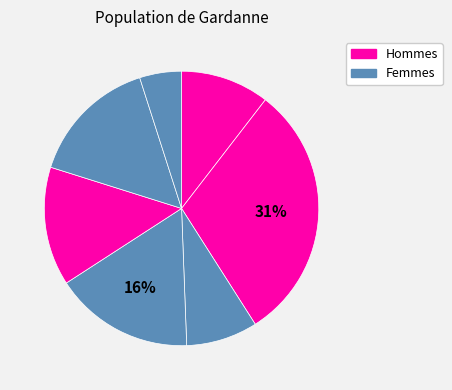

How many slices are in this pie chart?

7